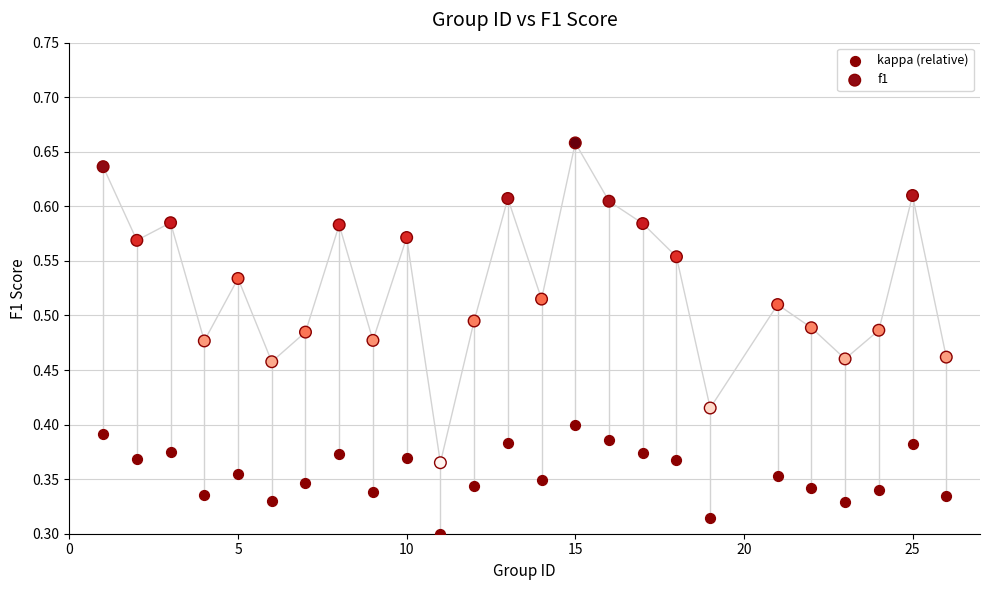

Across all data points, what is the range of X values (max minus min)?

25.0